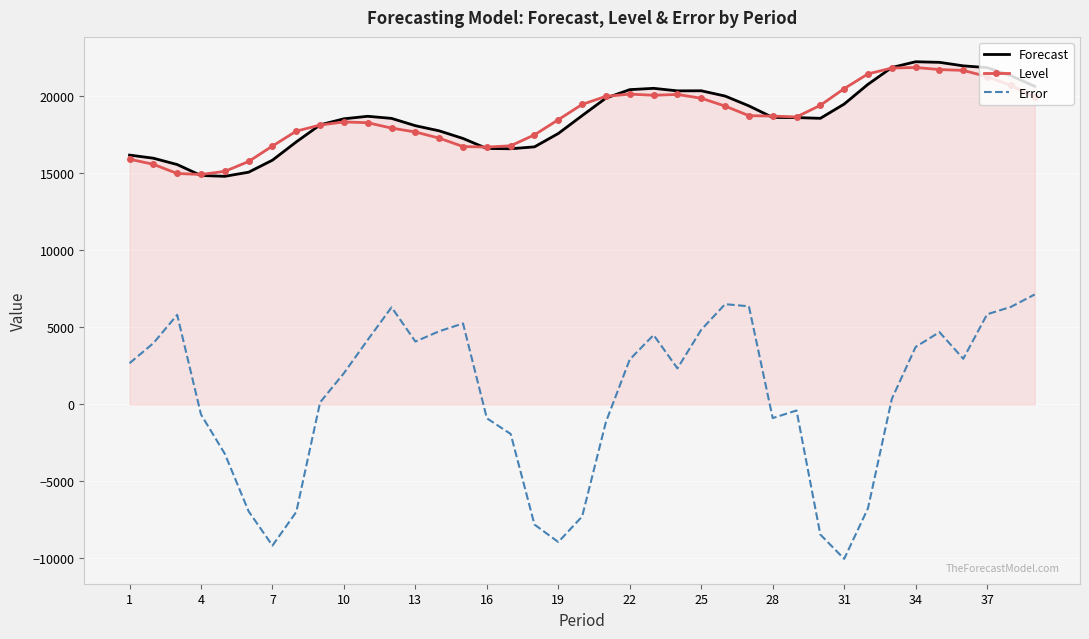

What is the difference between the maximum and minimum values in the Error series?

17150.5